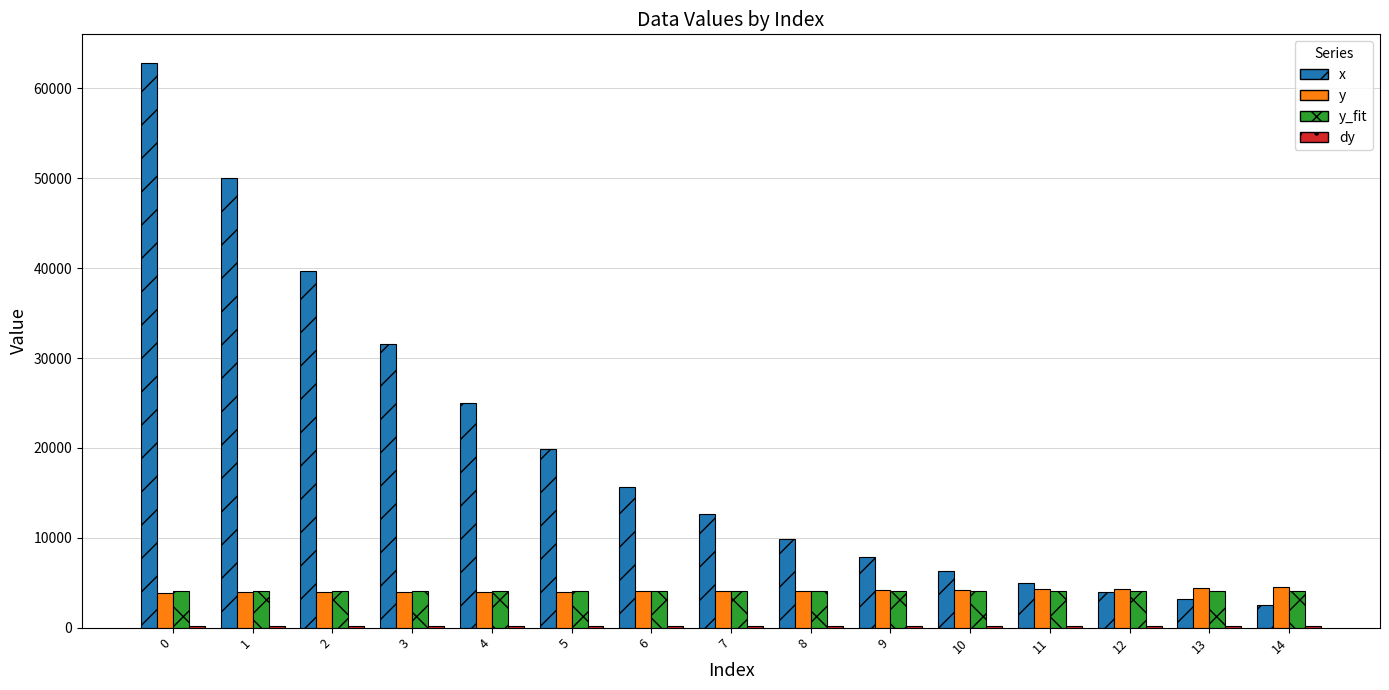

Which series has the largest total across all categories?

x